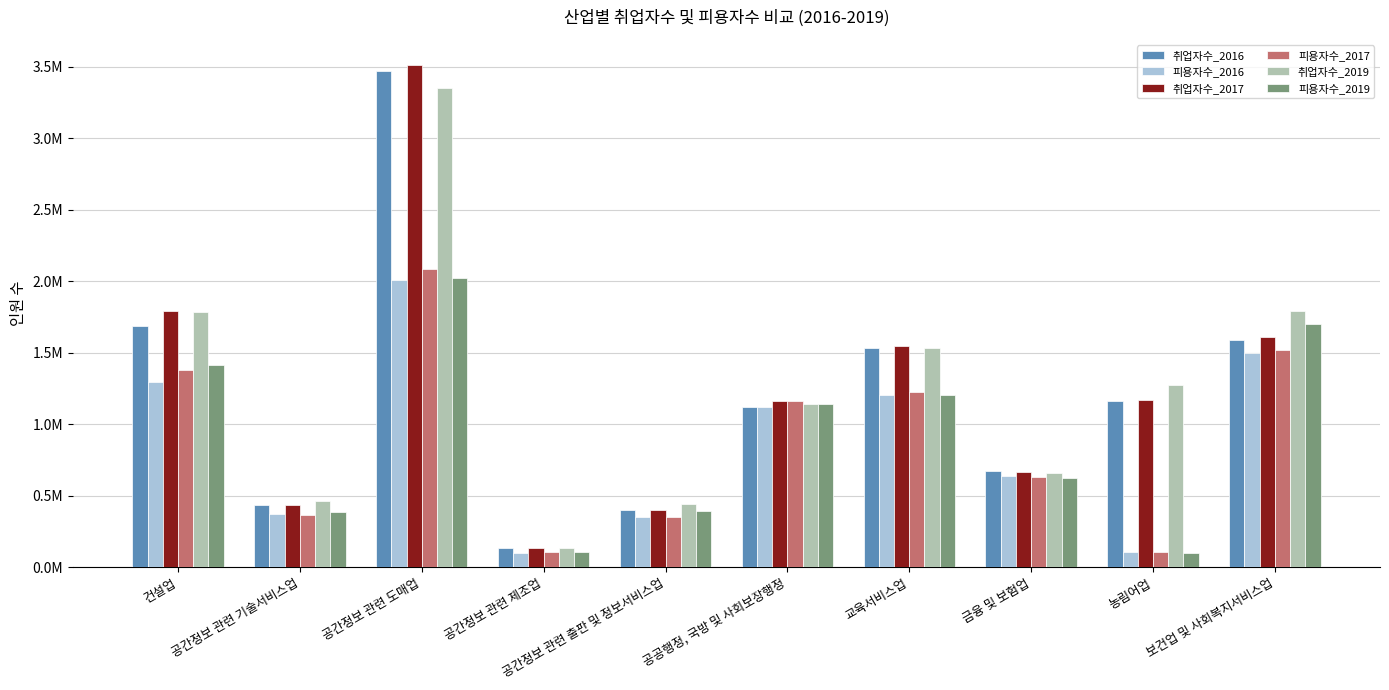

At which category is the sum across all series the highest?

공간정보 관련 도매업